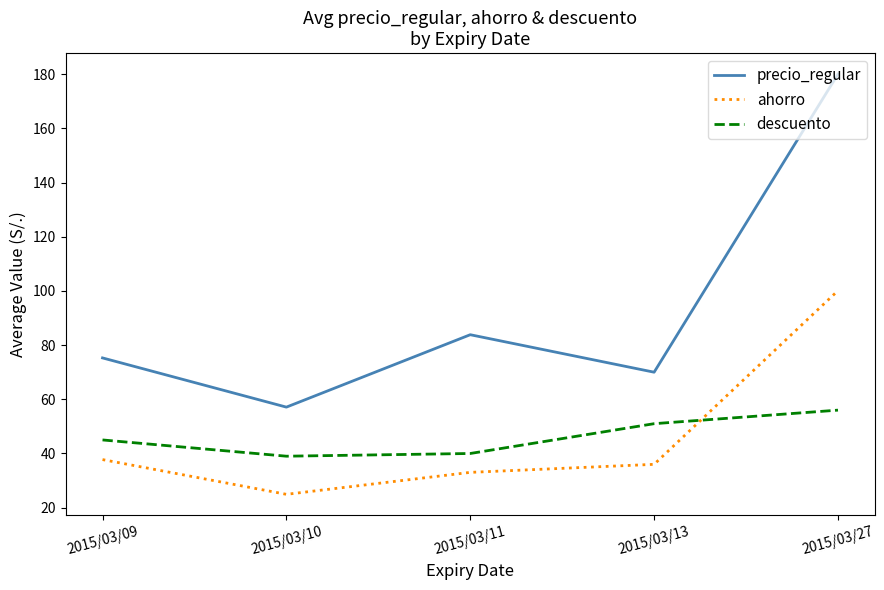

How many interior local valleys does the precio_regular series have?

2